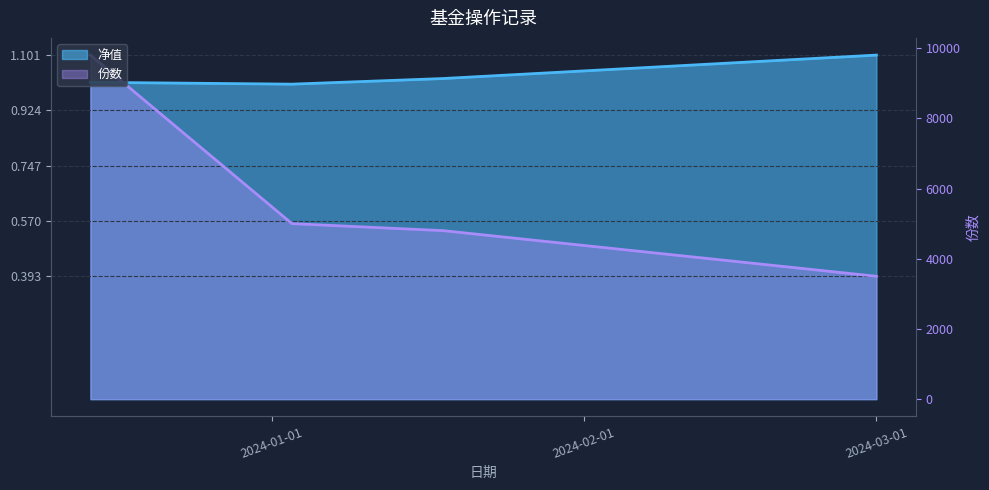

True or false: 份数 and 净值 cross at least once.

True